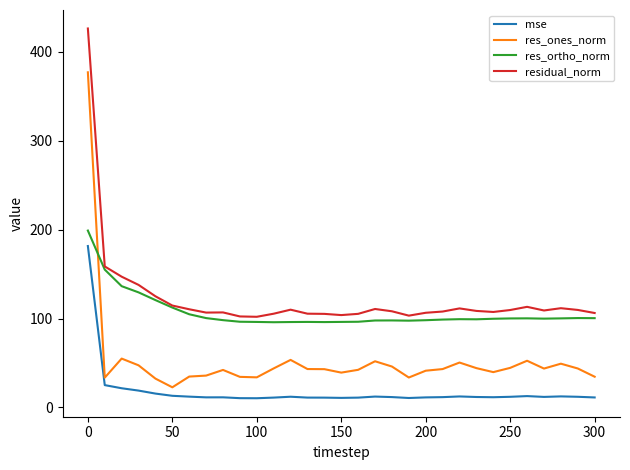

What is the sum of all res_ortho_norm values?

3314.5